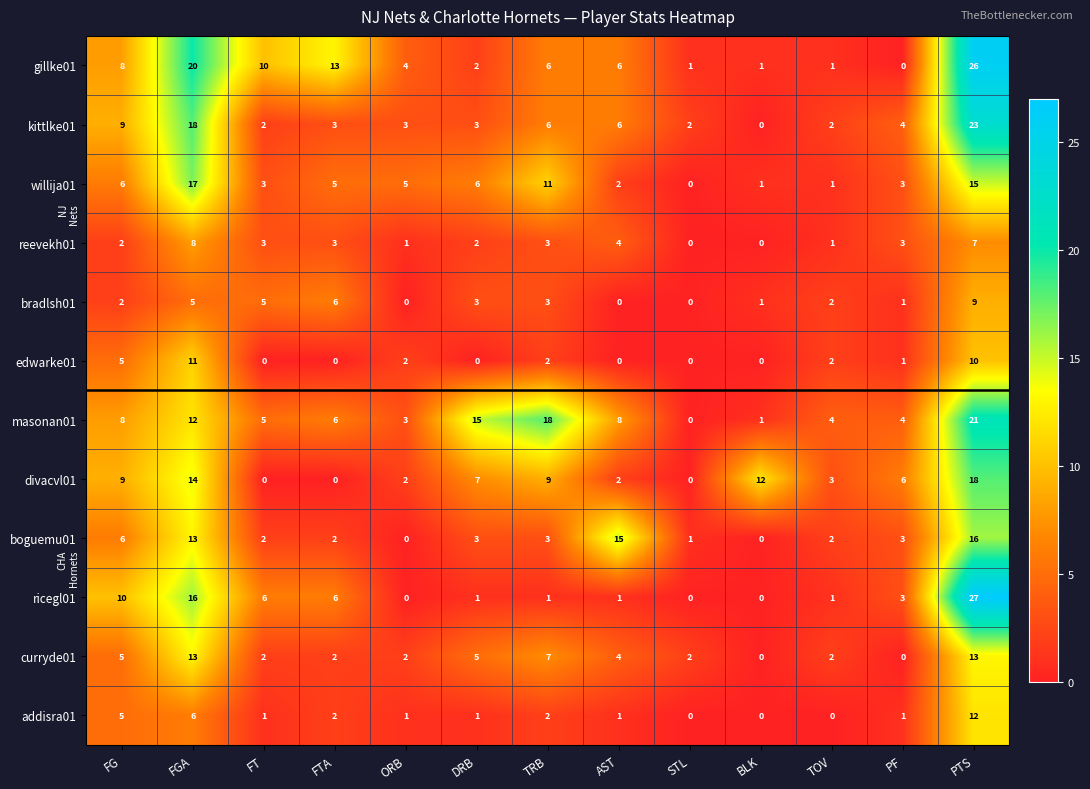

Count the number of data series in this chart.

12